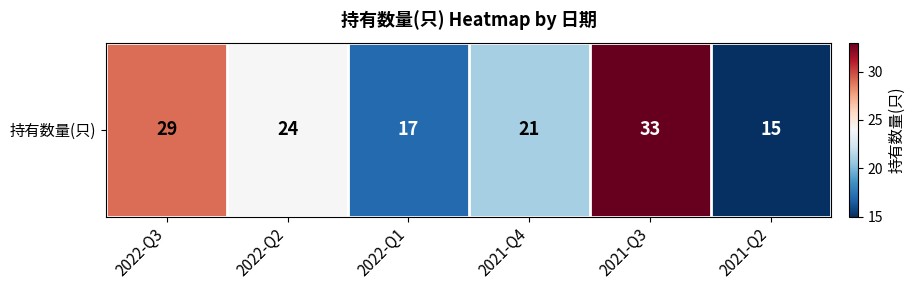

What value does the data have at 2021-Q4?

21